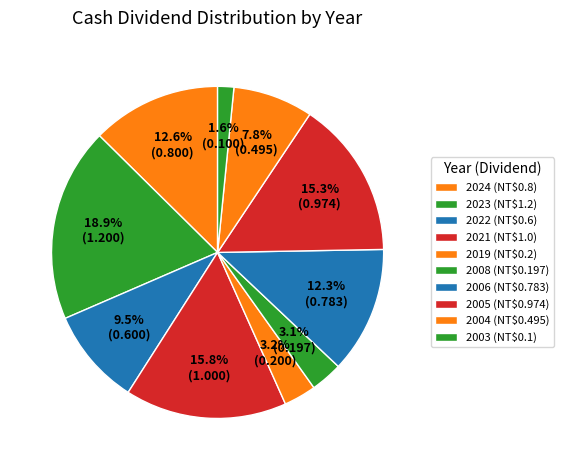

Is the sum of 2024 and 2019 greater than half?

No